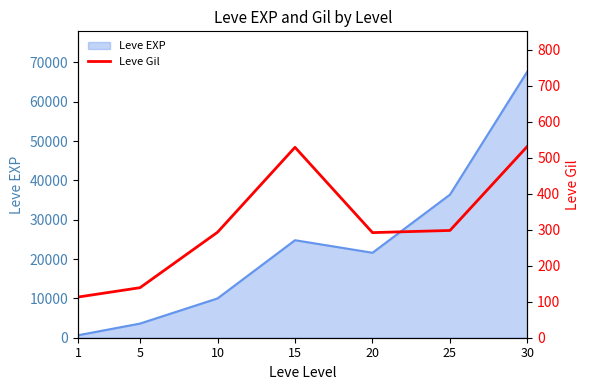

Where is the data nearest to the value 322?

25